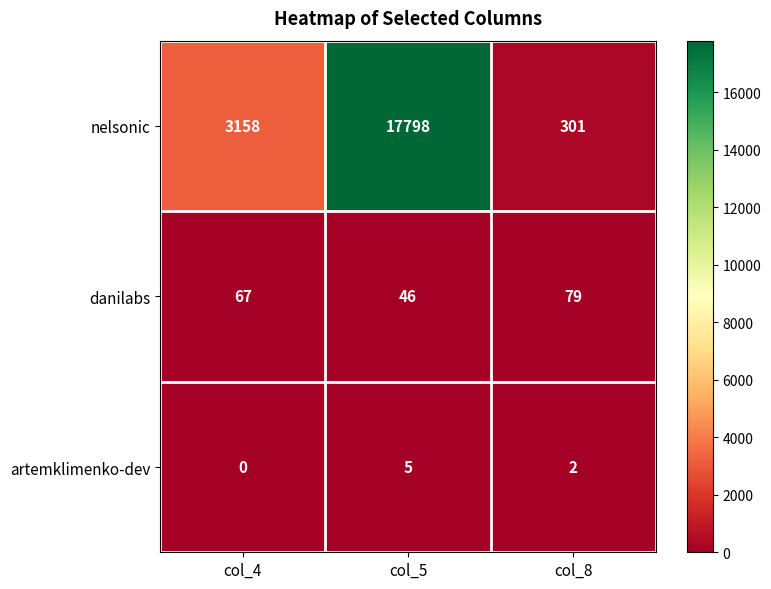

What is the difference between the maximum and minimum values in the danilabs series?

33